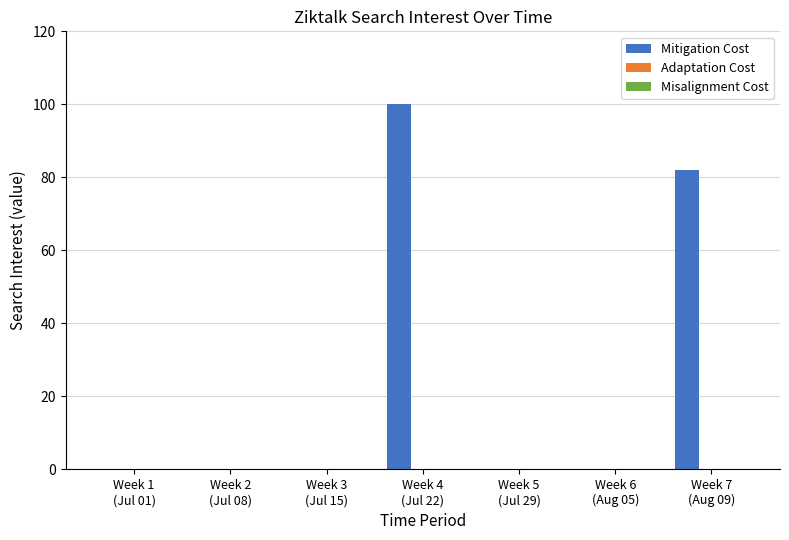

What is the greatest value displayed?

100